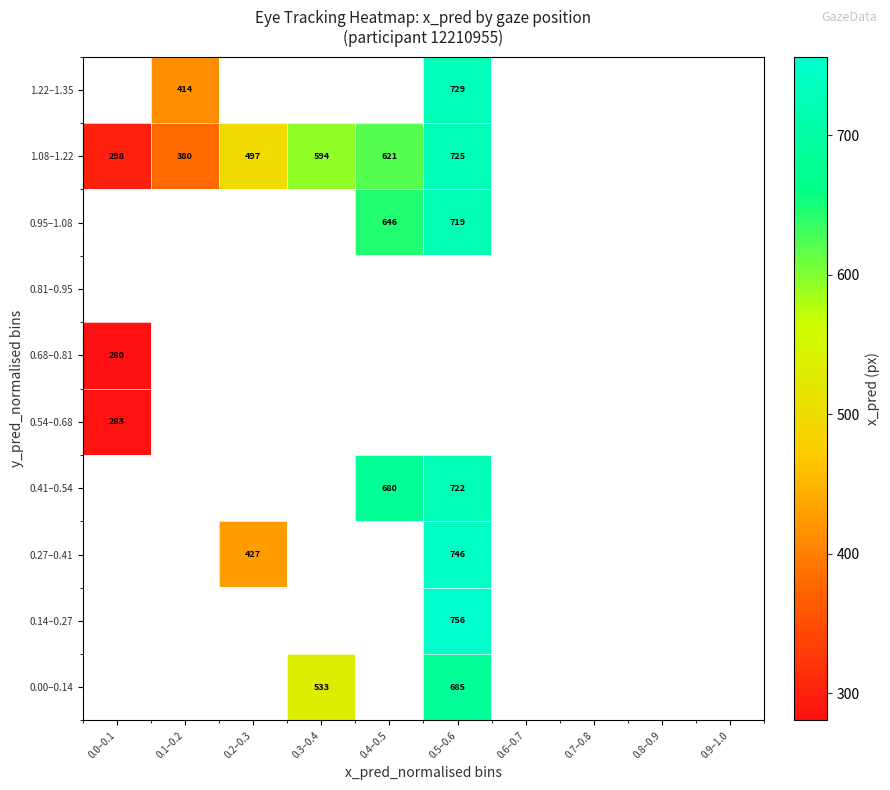

Is the value of 0.54–0.68 at 0.0–0.1 greater than the value of 1.08–1.22 at 0.6–0.7?

No